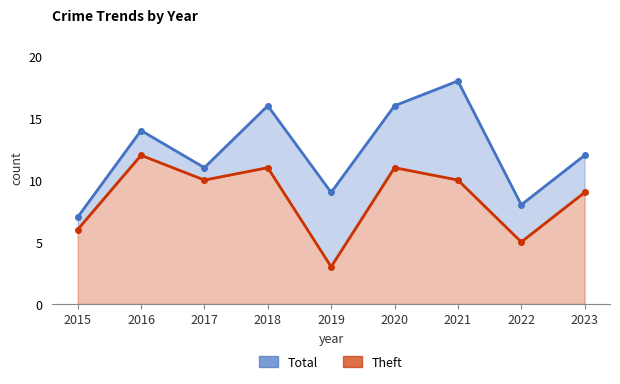

True or false: Theft and Total cross at least once.

False